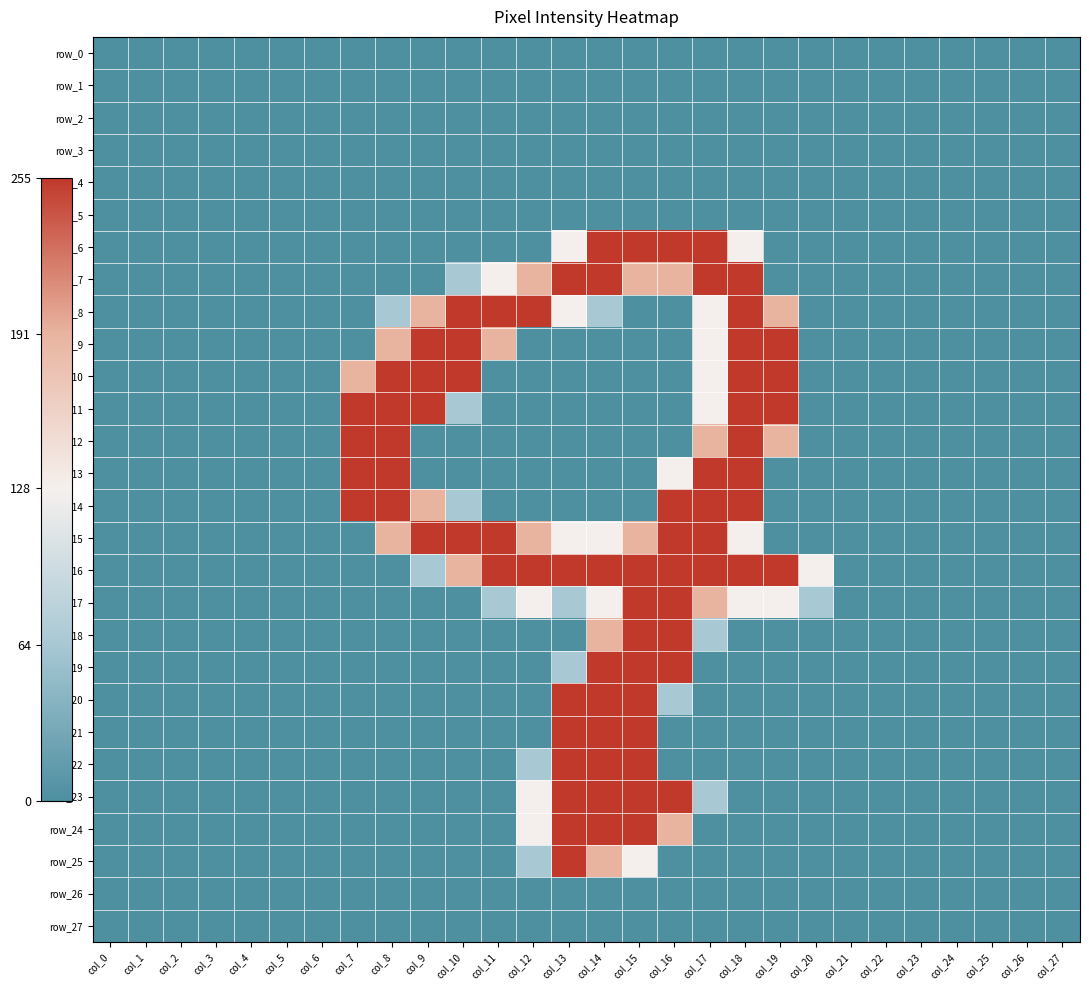

Rank the series at col_22 from highest to lowest value.

row_0, row_1, row_2, row_3, row_4, row_5, row_6, row_7, row_8, row_9, row_10, row_11, row_12, row_13, row_14, row_15, row_16, row_17, row_18, row_19, row_20, row_21, row_22, row_23, row_24, row_25, row_26, row_27